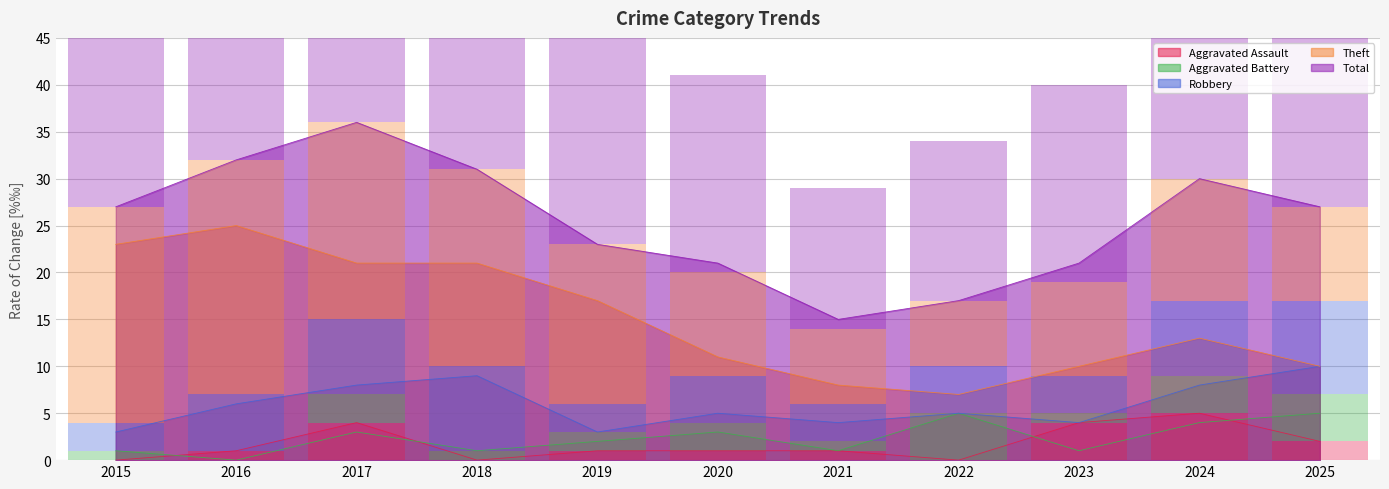

What is the value of the Theft bar at the 7th from the left?

8